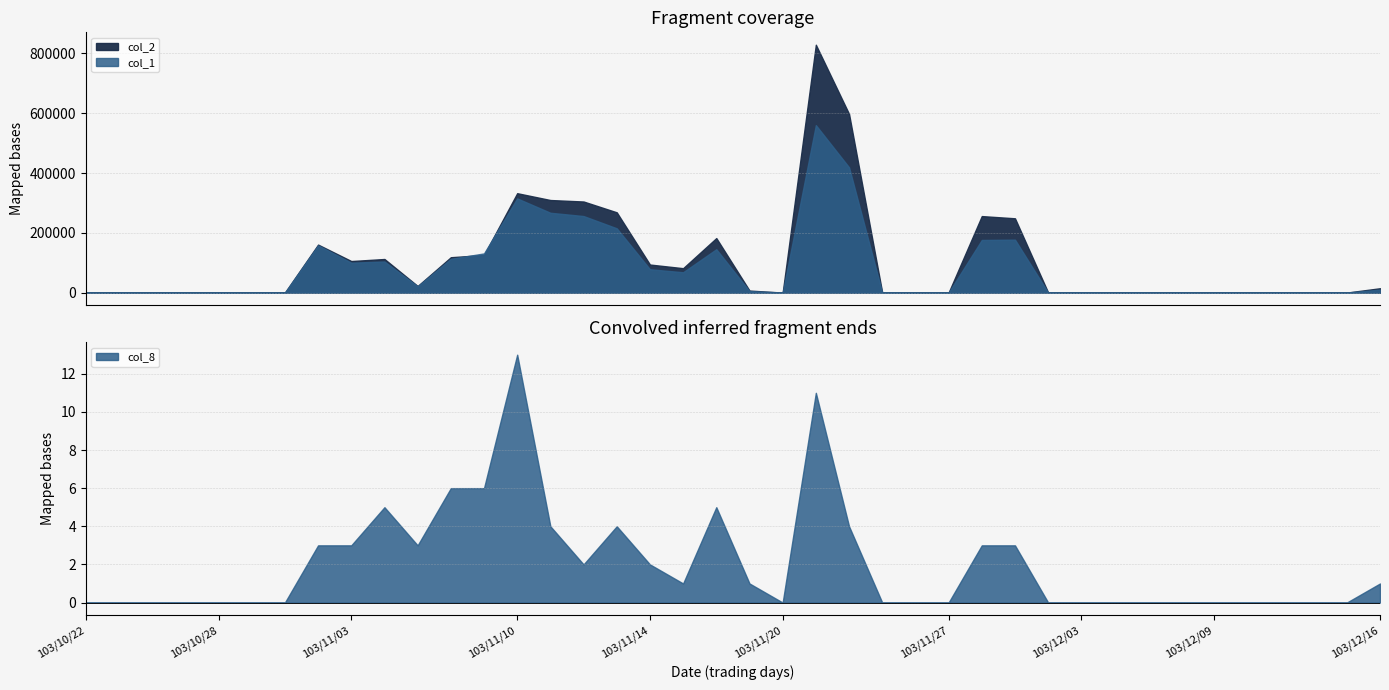

Where is the first local maximum for col_2?

103/10/31